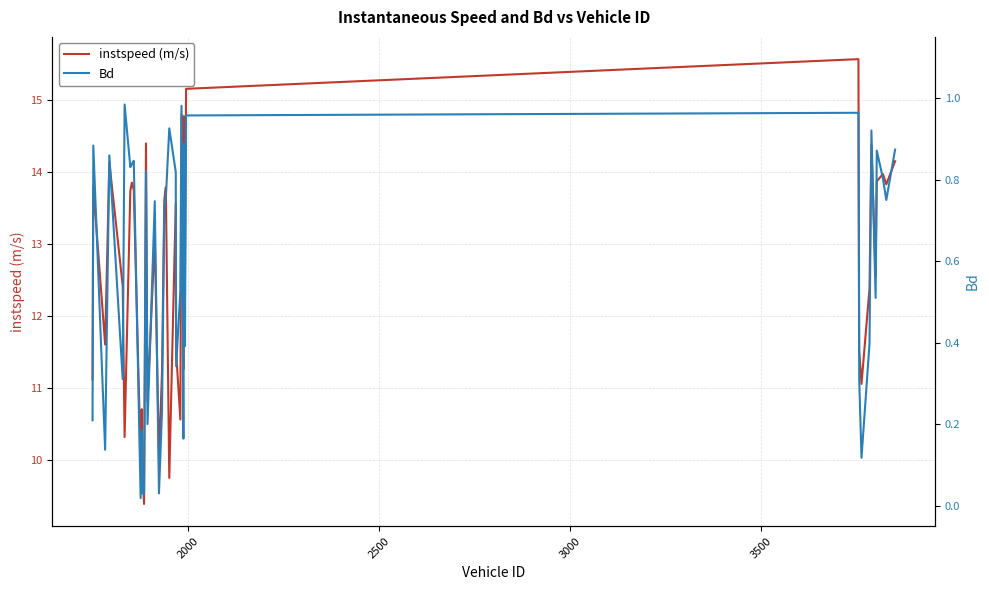

True or false: instspeed (m/s) and Bd intersect in this chart.

False